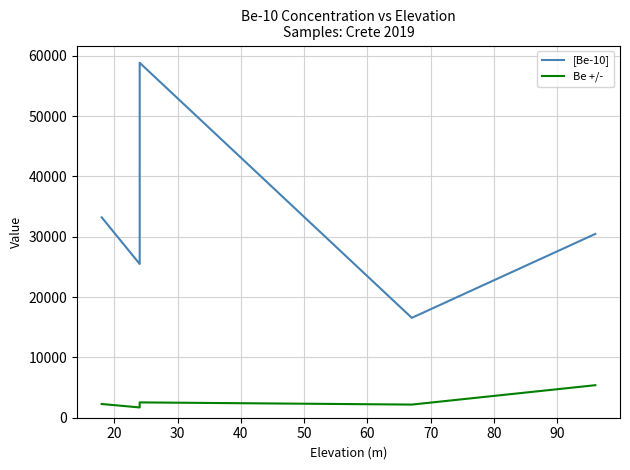

How many data points in [Be-10] are above 30460?

2